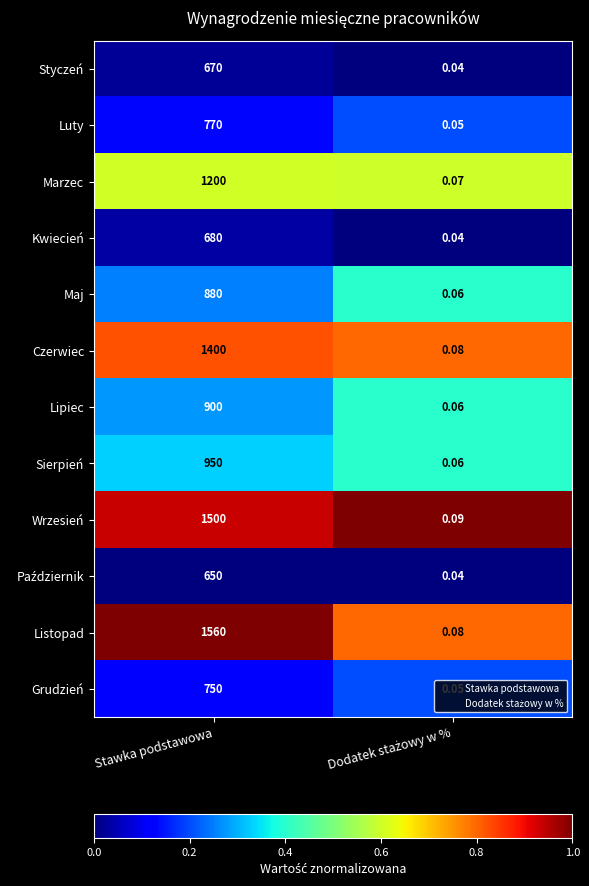

Which series has the largest total across all categories?

Listopad